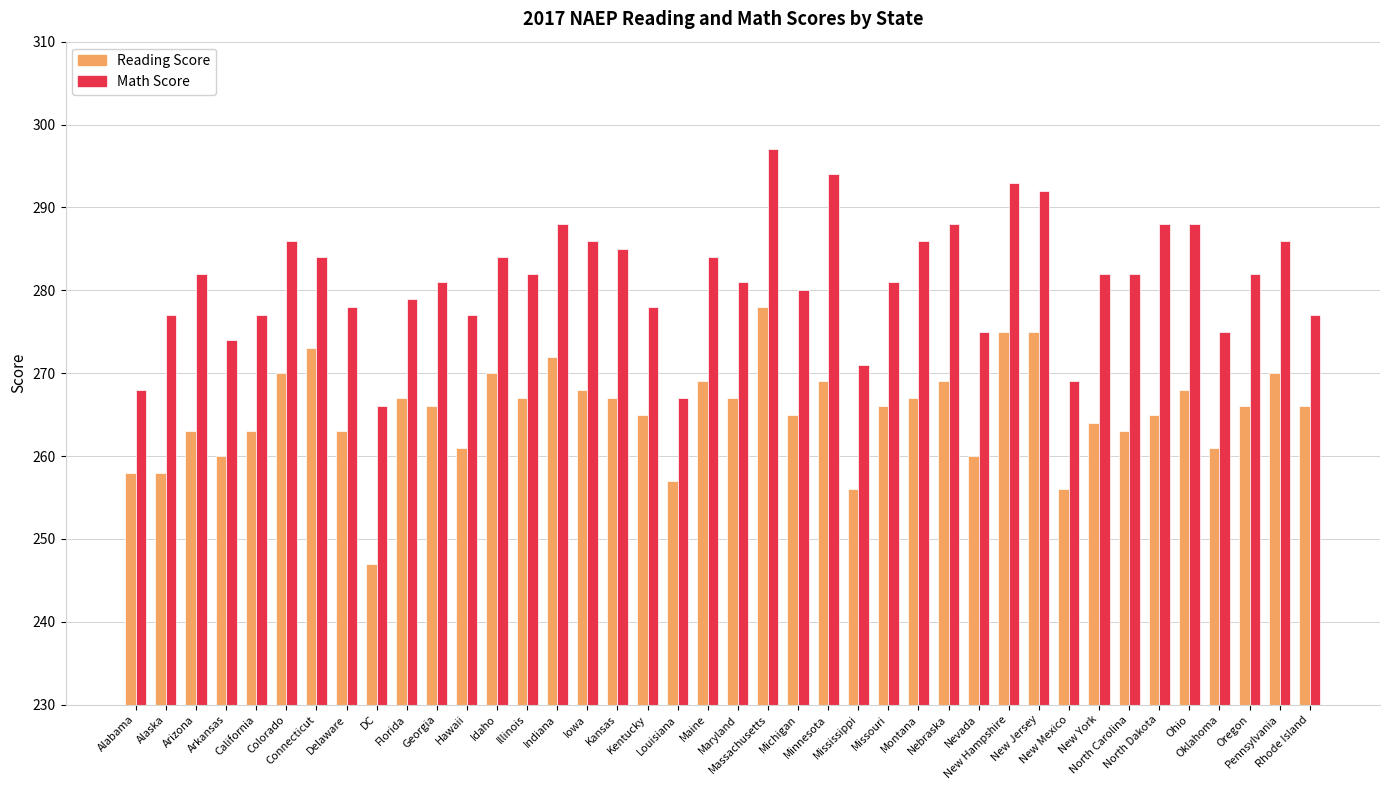

What is the greatest value displayed?

297